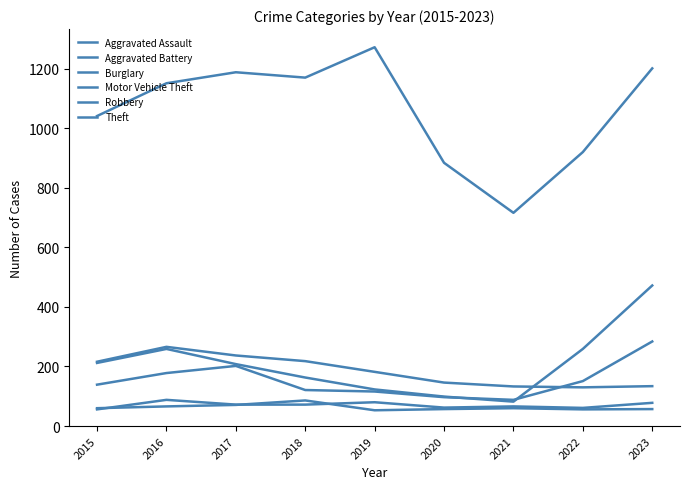

True or false: Aggravated Battery has a value of 71 at 2017.

True